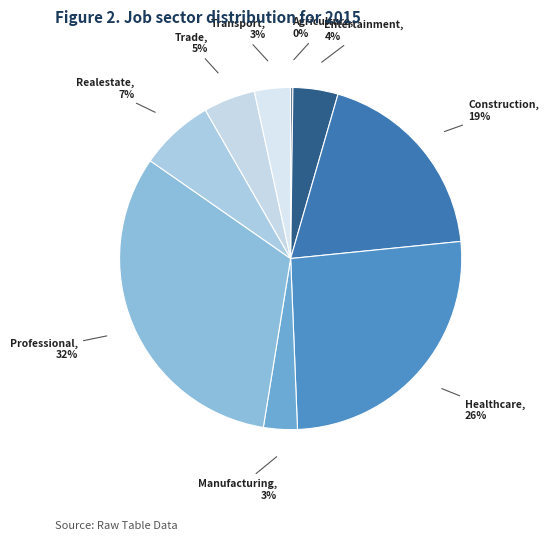

Rank the categories by value from highest to lowest.

JobsProfessional, JobsHealthcare, JobsConstruction, JobsRealestate, JobsTrade, jobsEntertainment, JobsTransport, JobsManufacturing, JobsAgriculture